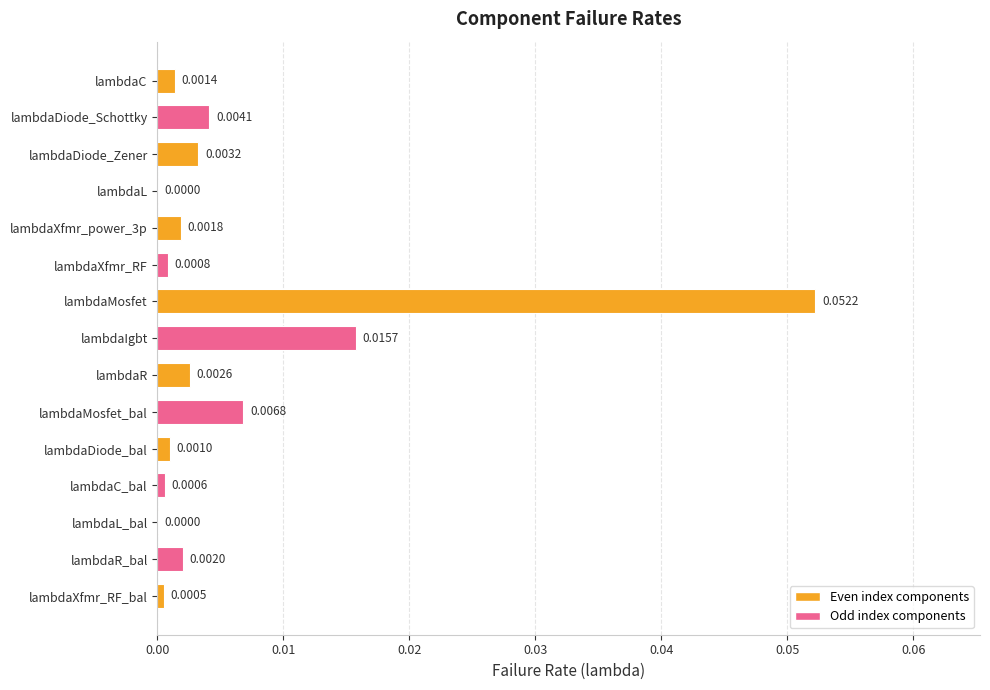

Which category has the highest value across all series?

lambdaMosfet